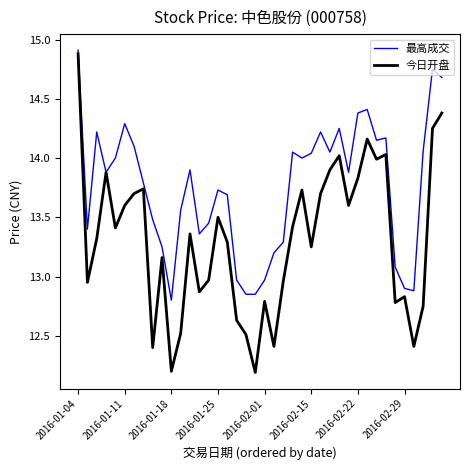

Which series has the largest total across all categories?

最高成交